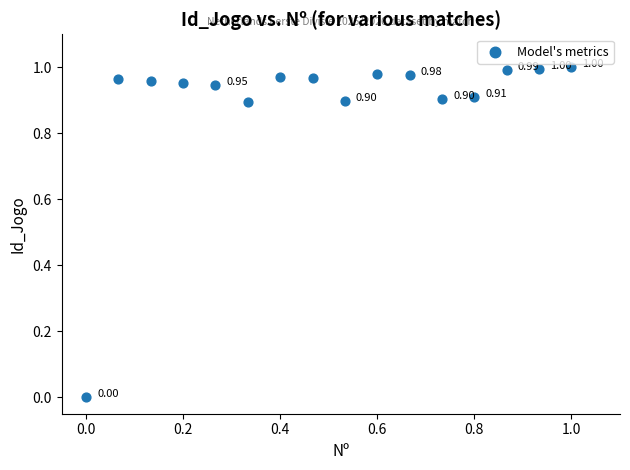

How many data points are displayed?

16